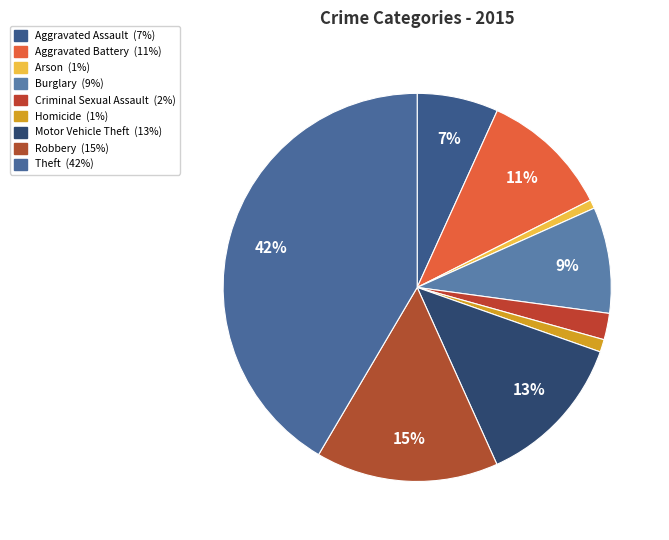

Which category has the smallest portion of the pie?

Arson